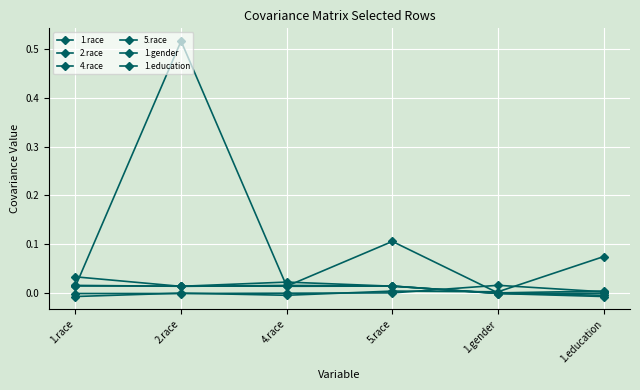

Which series has the widest spread of values?

2.race